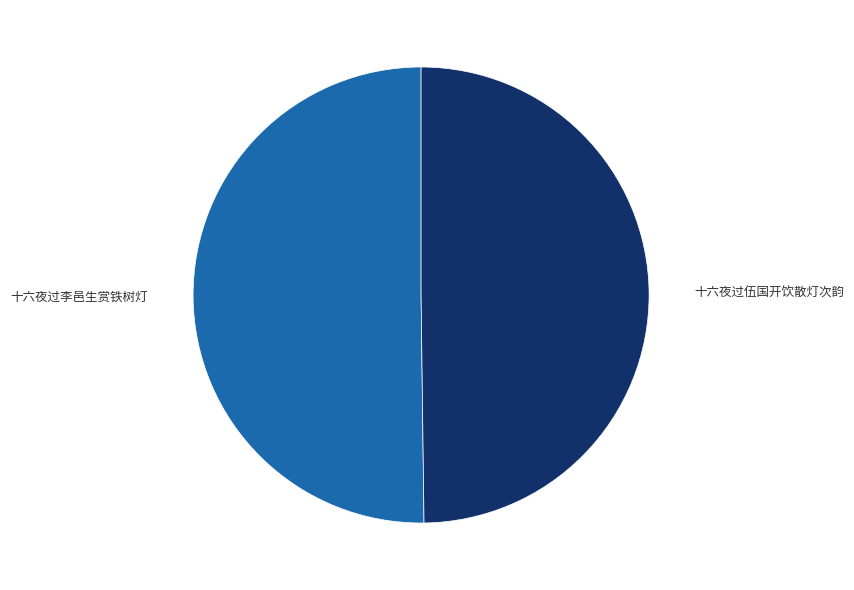

True or false: 十六夜过李邑生赏铁树灯 accounts for 61% of the total.

False